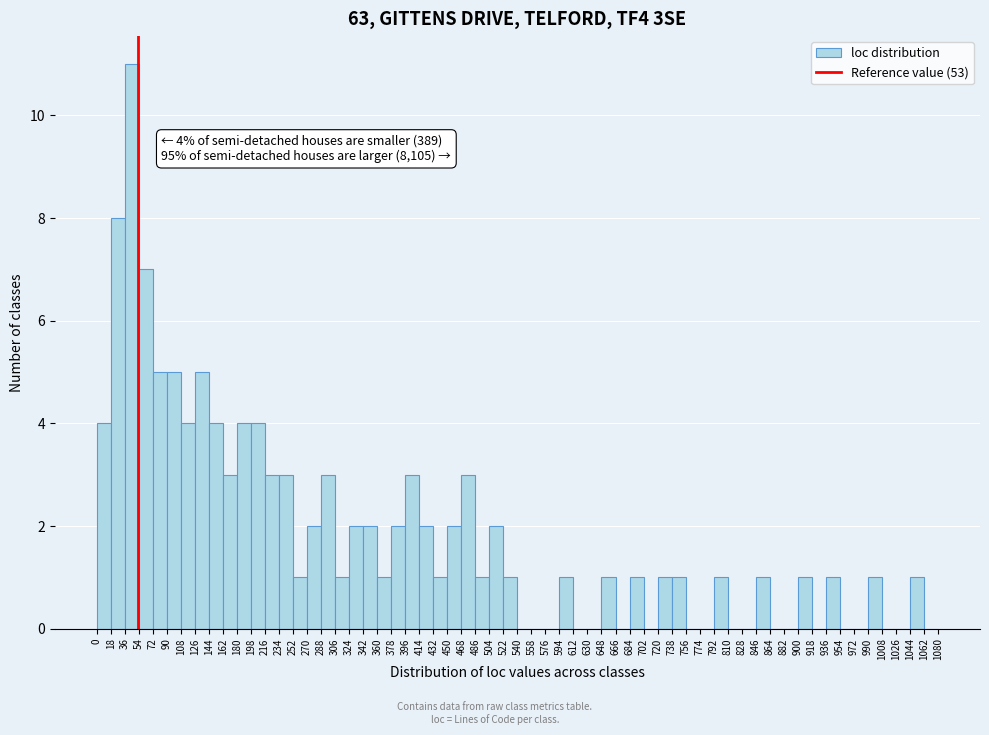

Which range on the x-axis has the tallest bar?

36 to 54